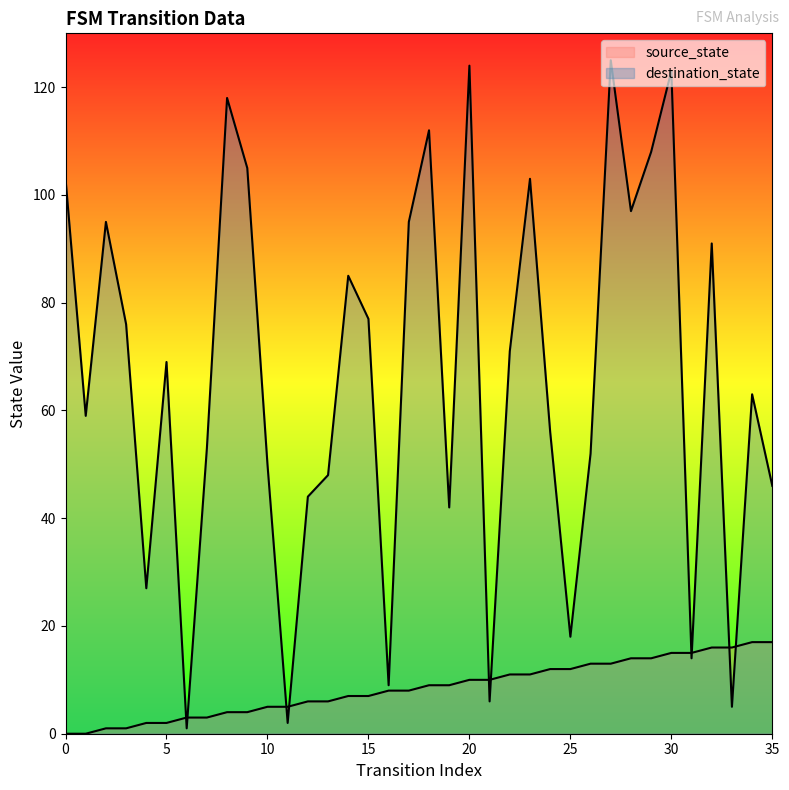

What is the difference between the destination_state values at 33 and 25?

13